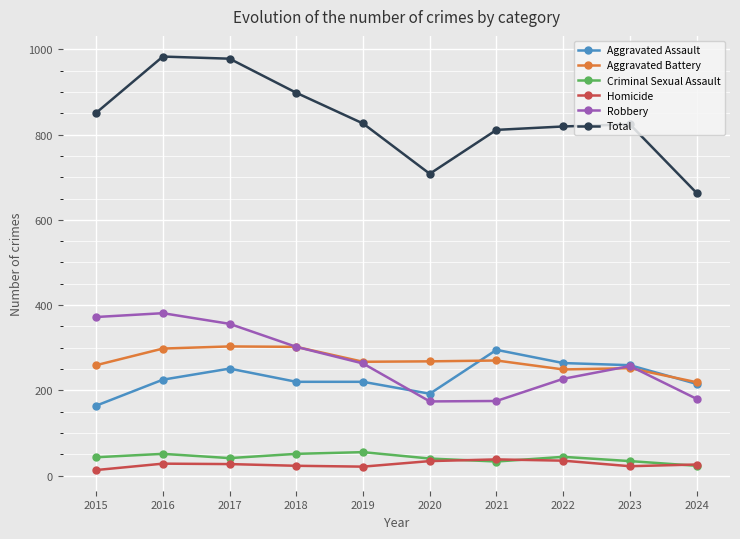

True or false: Criminal Sexual Assault has more than 0 interior local peaks.

True